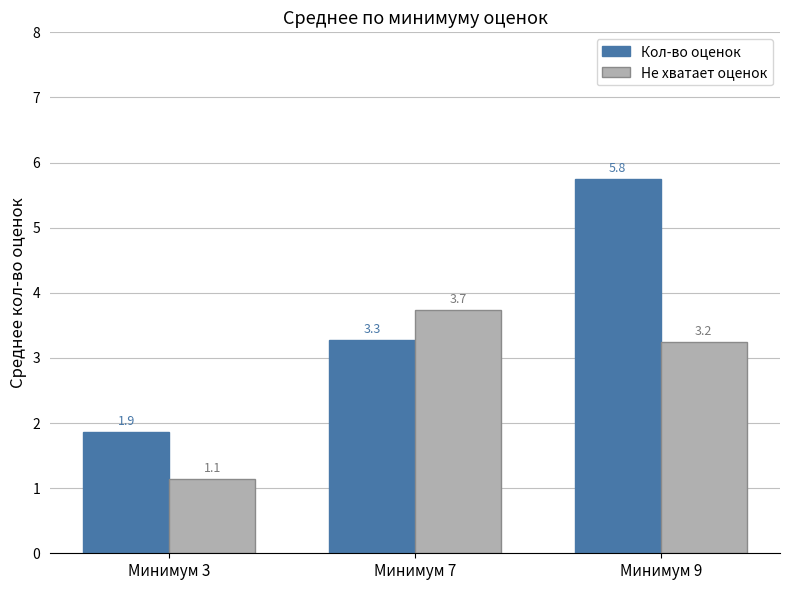

At which label is Не хватает оценок closest to 2?

Минимум 3